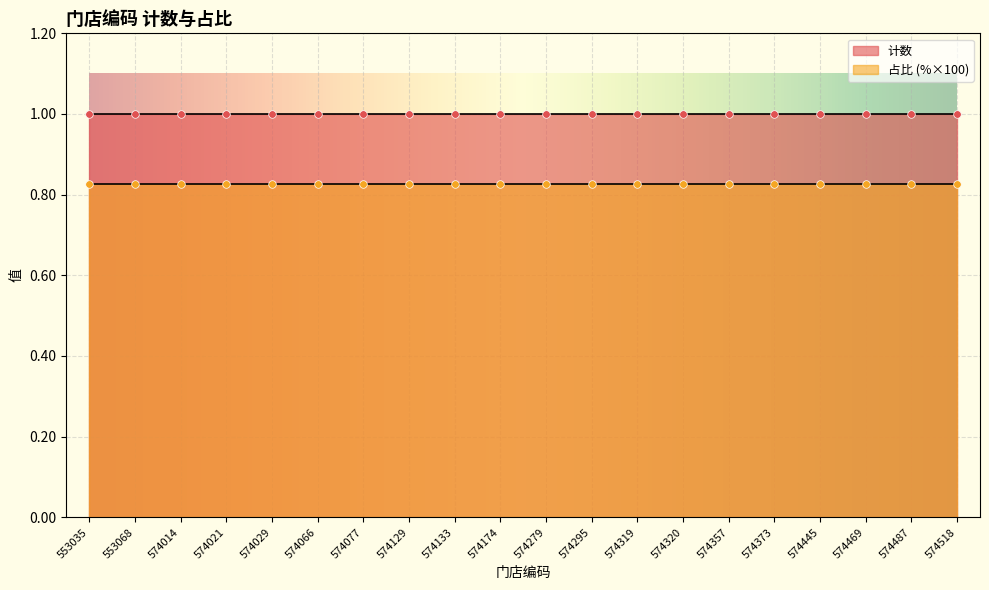

At how many categories does at least one series exceed 0?

20